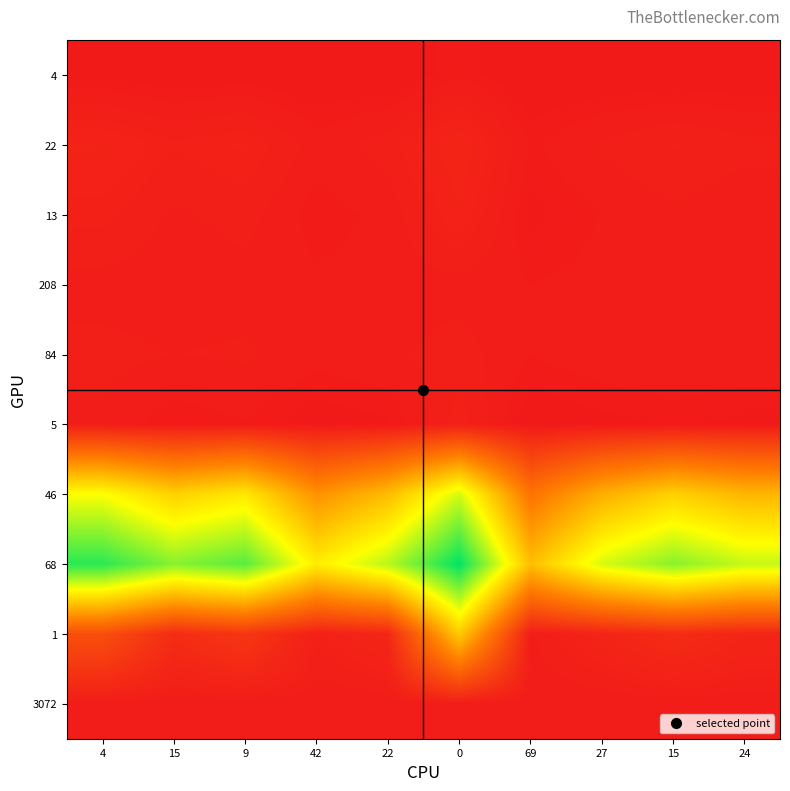

Which series has the largest total across all categories?

68